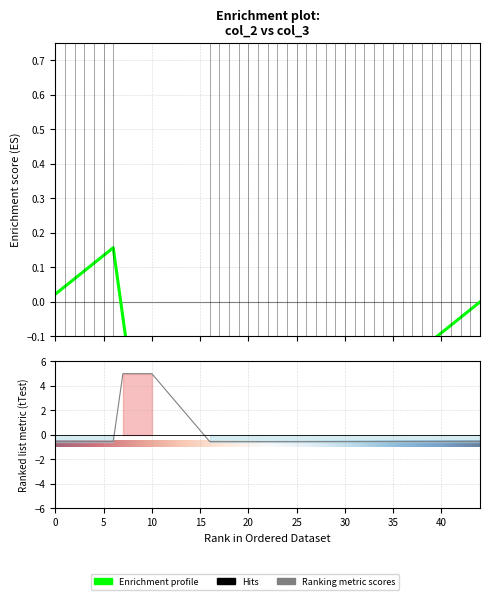

Rank the categories by value from lowest to highest.

0, 1, 2, 3, 4, 5, 6, 16, 17, 18, 19, 20, 21, 22, 23, 24, 25, 26, 27, 28, 29, 30, 31, 32, 33, 34, 35, 36, 37, 38, 39, 40, 41, 42, 43, 44, 7, 8, 9, 10